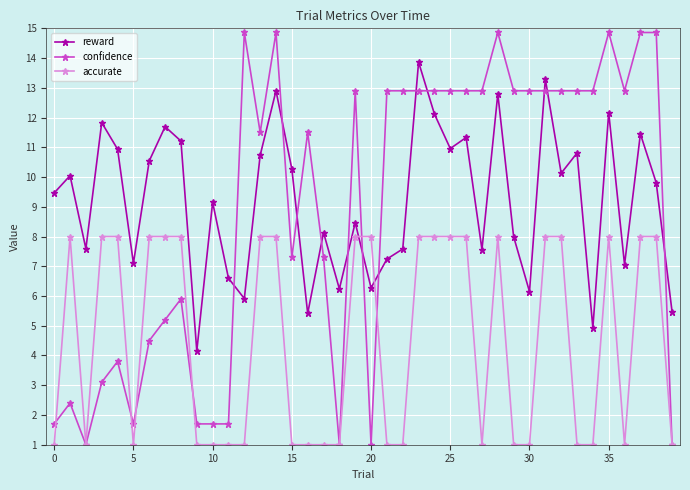

In reward, how many points are lower than both neighbors (excluding endpoints)?

13